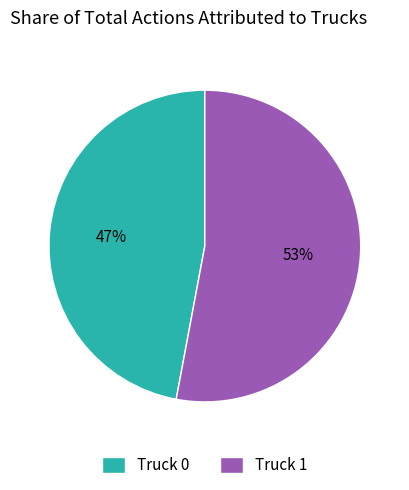

Does any single category account for the majority?

Yes